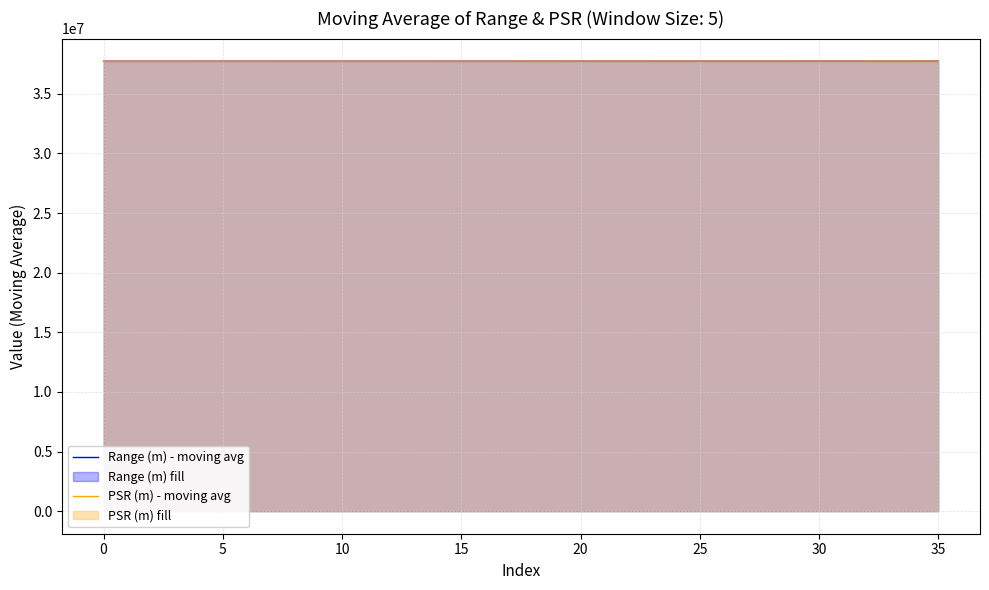

True or false: Range (m) - moving avg and PSR (m) - moving avg cross at least once.

False